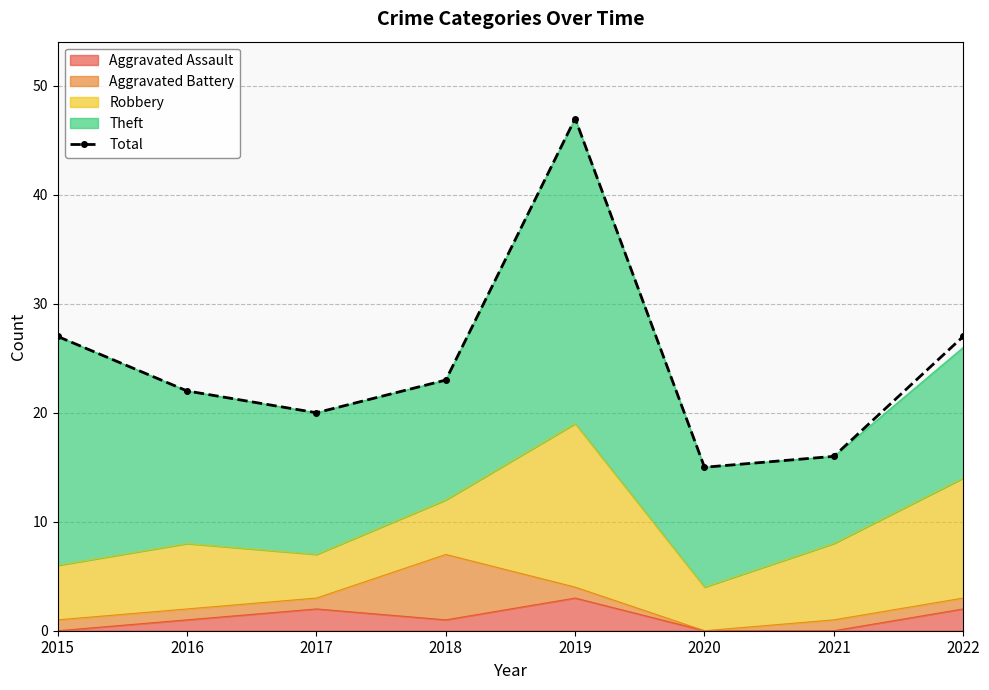

Reading left to right, transcribe all the data shown in this chart.

2015=27	2016=22	2017=20	2018=23	2019=47	2020=15	2021=16	2022=27